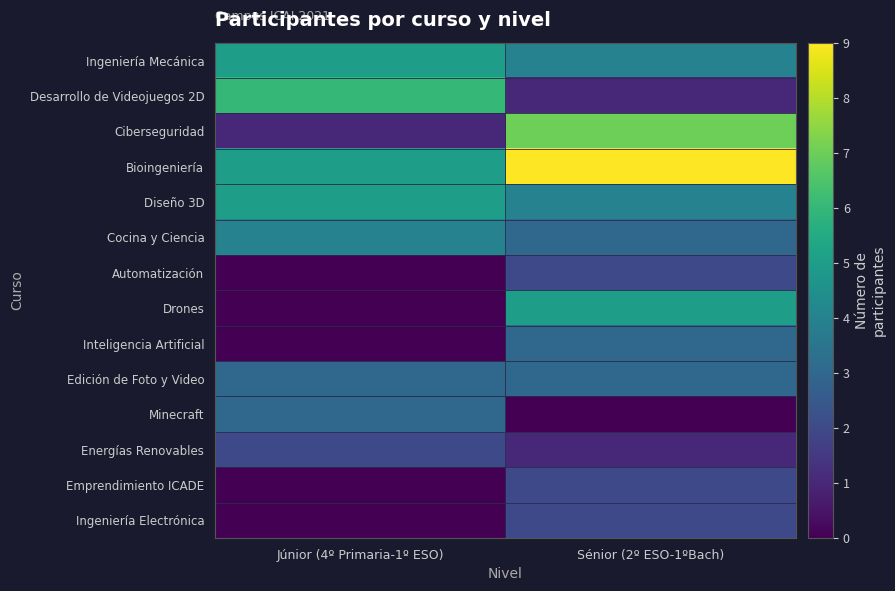

Reading right to left, what are all the values shown in this chart?

Ingeniería Mecánica: Sénior (2º ESO-1ºBach)=4	Júnior (4º Primaria-1º ESO)=5
Desarrollo de Videojuegos 2D: Sénior (2º ESO-1ºBach)=1	Júnior (4º Primaria-1º ESO)=6
Ciberseguridad: Sénior (2º ESO-1ºBach)=7	Júnior (4º Primaria-1º ESO)=1
Bioingeniería: Sénior (2º ESO-1ºBach)=9	Júnior (4º Primaria-1º ESO)=5
Diseño 3D: Sénior (2º ESO-1ºBach)=4	Júnior (4º Primaria-1º ESO)=5
Cocina y Ciencia: Sénior (2º ESO-1ºBach)=3	Júnior (4º Primaria-1º ESO)=4
Automatización: Sénior (2º ESO-1ºBach)=2	Júnior (4º Primaria-1º ESO)=0
Drones: Sénior (2º ESO-1ºBach)=5	Júnior (4º Primaria-1º ESO)=0
Inteligencia Artificial: Sénior (2º ESO-1ºBach)=3	Júnior (4º Primaria-1º ESO)=0
Edición de Foto y Video: Sénior (2º ESO-1ºBach)=3	Júnior (4º Primaria-1º ESO)=3
Minecraft: Sénior (2º ESO-1ºBach)=0	Júnior (4º Primaria-1º ESO)=3
Energías Renovables: Sénior (2º ESO-1ºBach)=1	Júnior (4º Primaria-1º ESO)=2
Emprendimiento ICADE: Sénior (2º ESO-1ºBach)=2	Júnior (4º Primaria-1º ESO)=0
Ingeniería Electrónica: Sénior (2º ESO-1ºBach)=2	Júnior (4º Primaria-1º ESO)=0